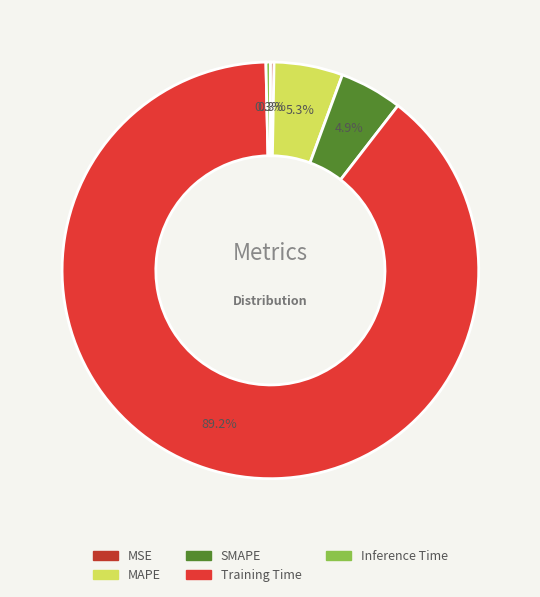

Which slice is the smallest?

MSE